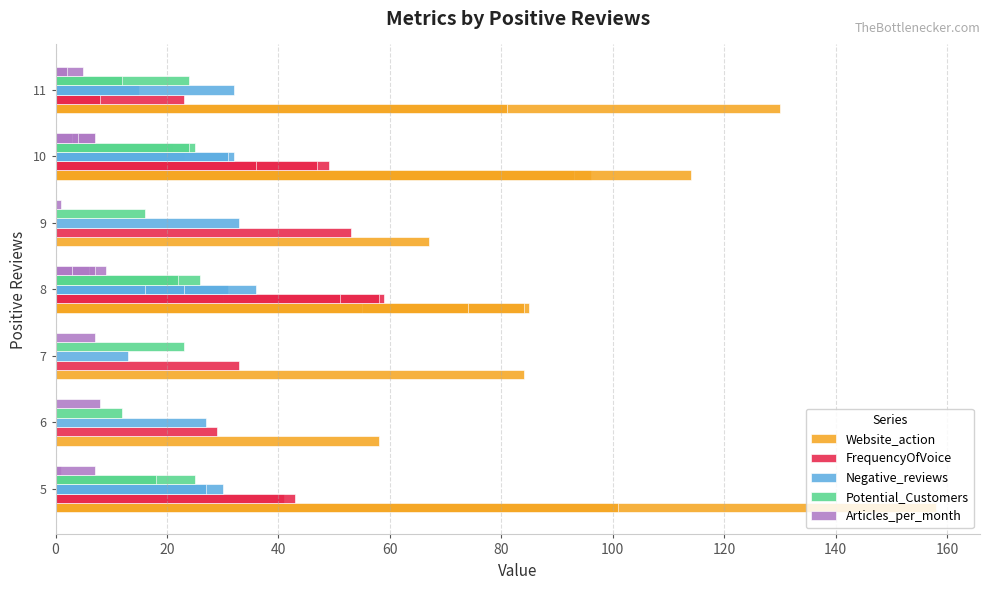

The value of Potential_Customers at 6 is 21. True or false?

False